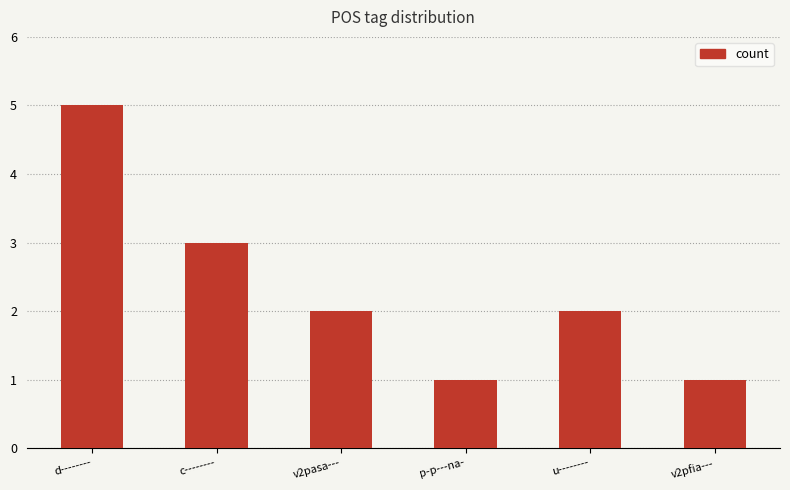

What position from the left is c--------?

2